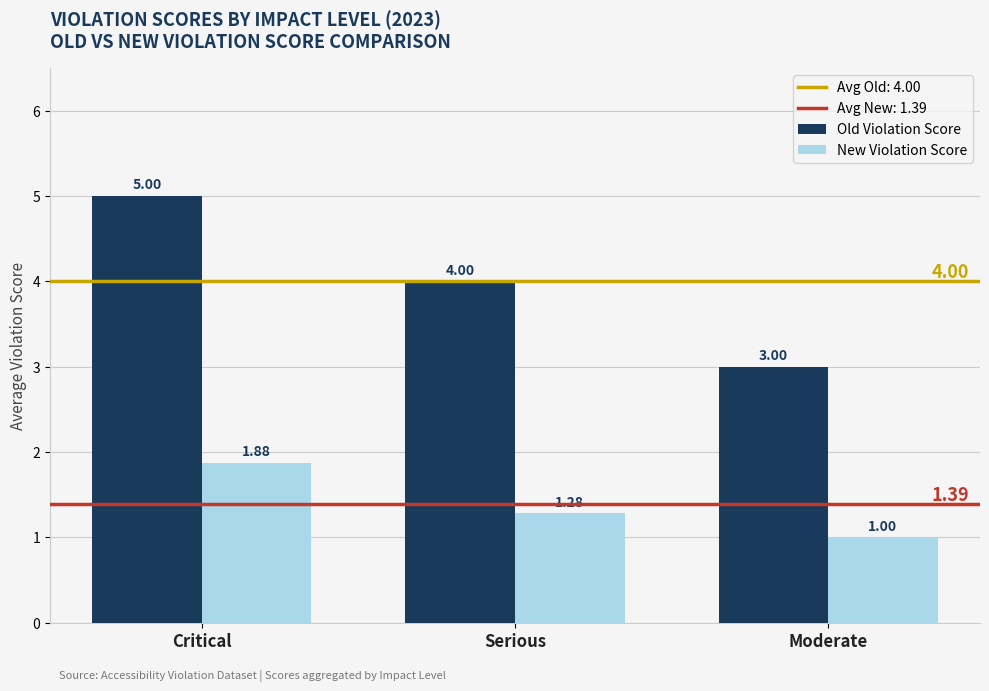

What is the total value across all series at Moderate?

4.0